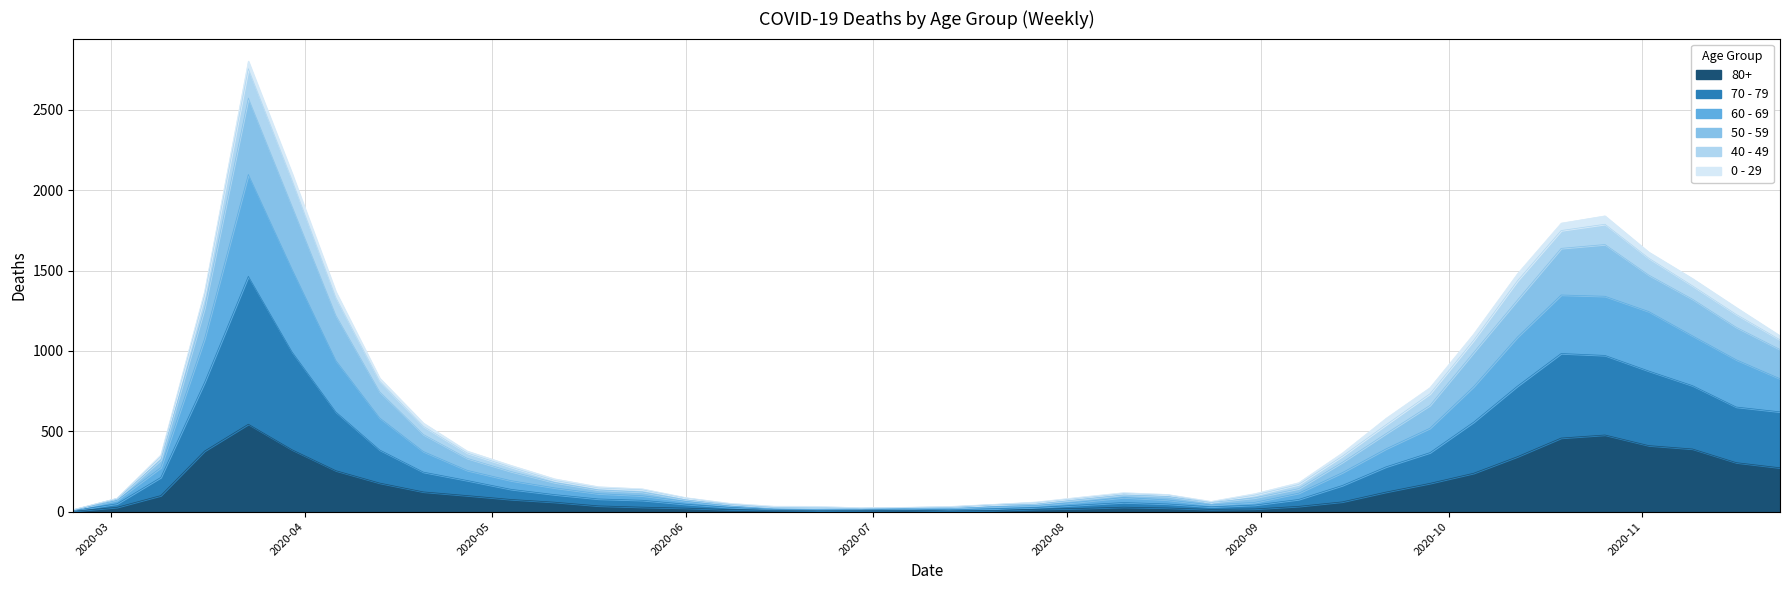

True or false: 50 - 59 and 80+ cross at least once.

False